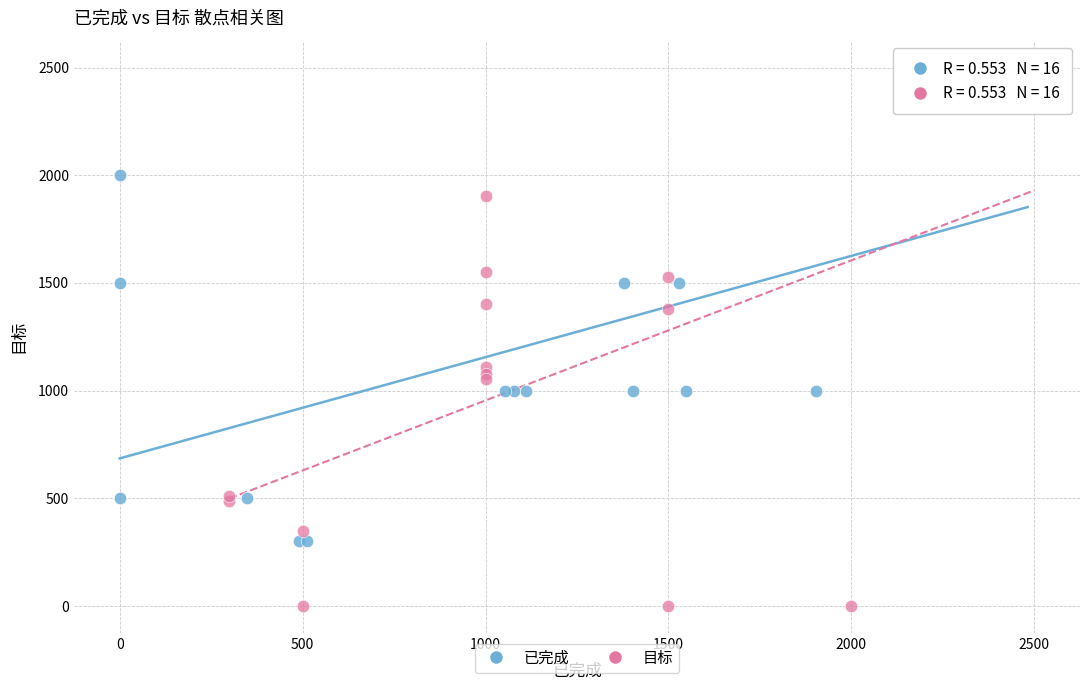

Which series has the largest Y range (max minus min)?

目标